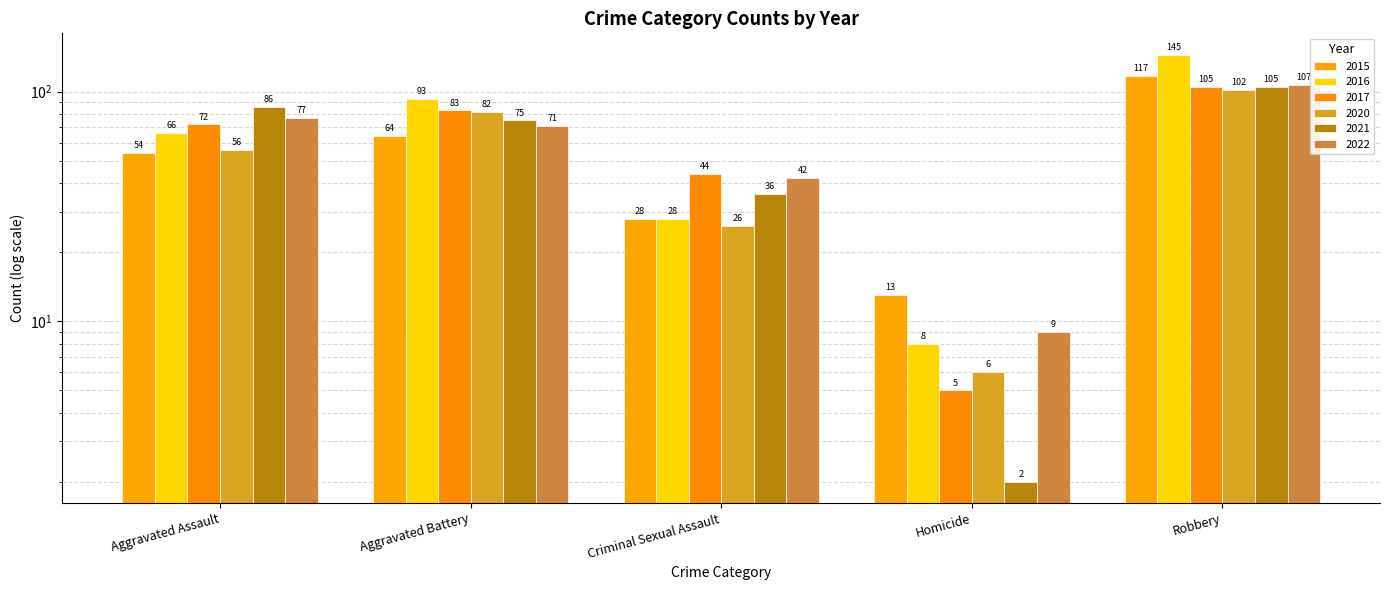

What is the difference between the 2022 values at Aggravated Battery and Robbery?

36